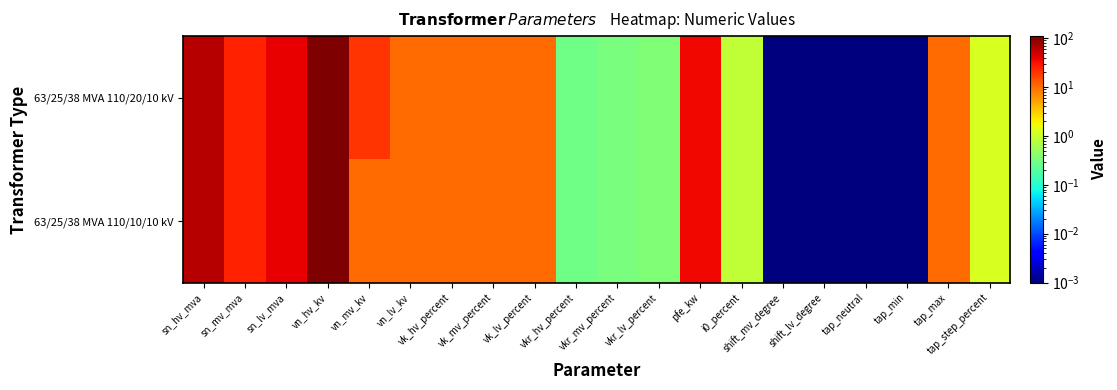

Rank the series by their maximum value, from highest to lowest.

63/25/38 MVA 110/20/10 kV, 63/25/38 MVA 110/10/10 kV